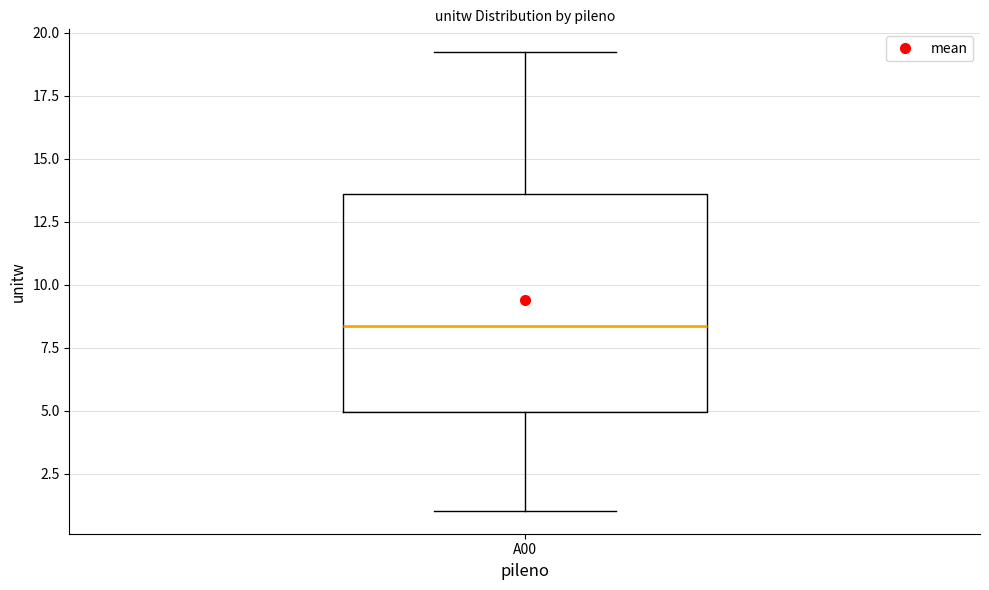

Read this box plot against the y-axis: the position of the median line, the range covered by the box, and the ends of both whiskers. The values are not printed on the chart, so give them approximately, as read against the axis.

median 8.5, box 5.0 to 13.5, whiskers 1.0 to 19.0